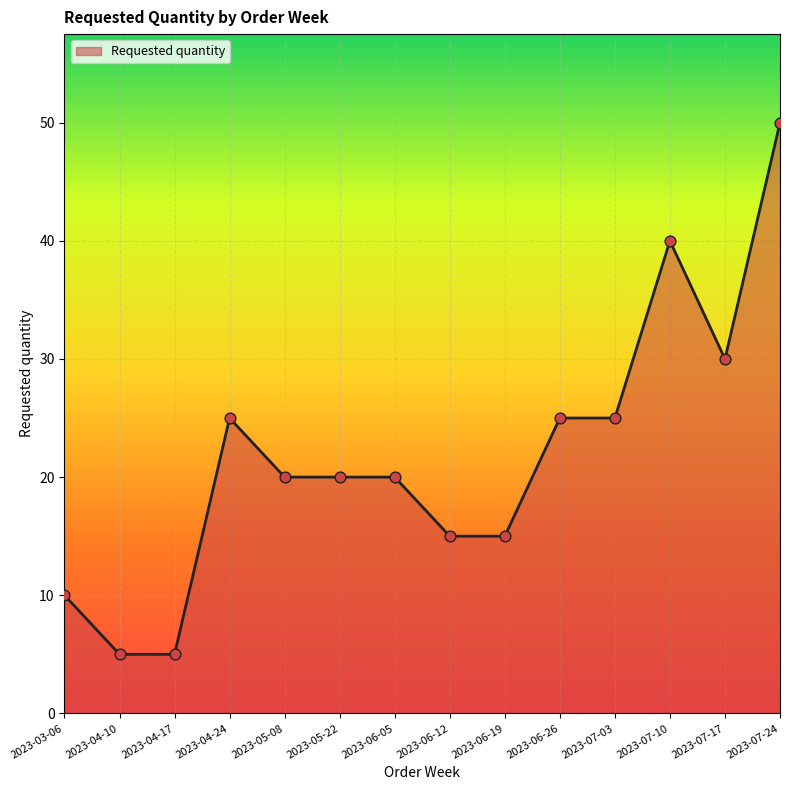

Between 2023-04-10 and 2023-06-05, which is larger?

2023-06-05